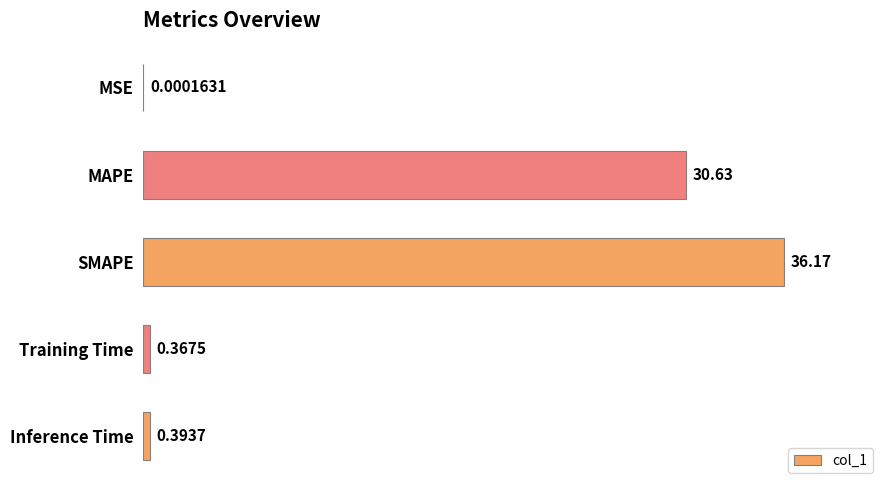

What is the change in value from MAPE to SMAPE?

+5.5